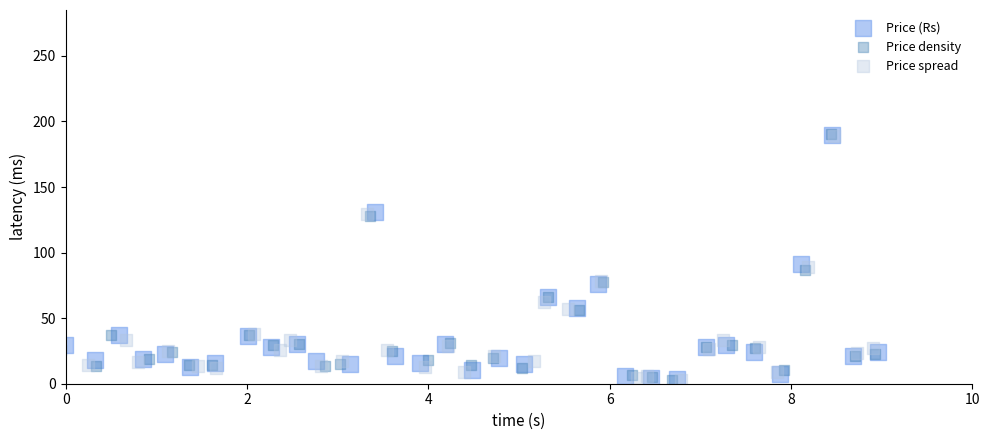

Which series has the largest Y range (max minus min)?

Price density